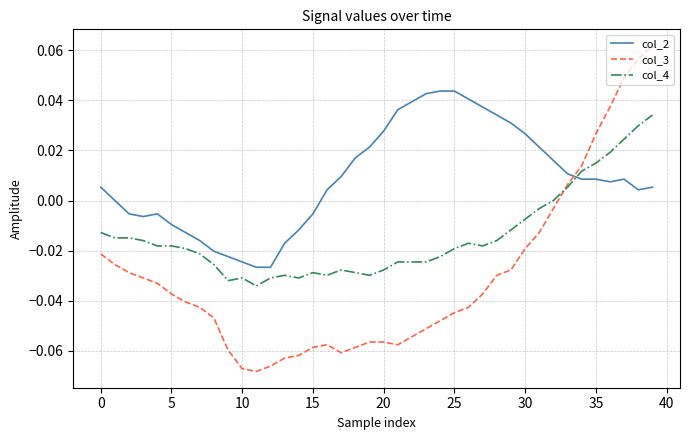

Which series has the largest total across all categories?

col_2